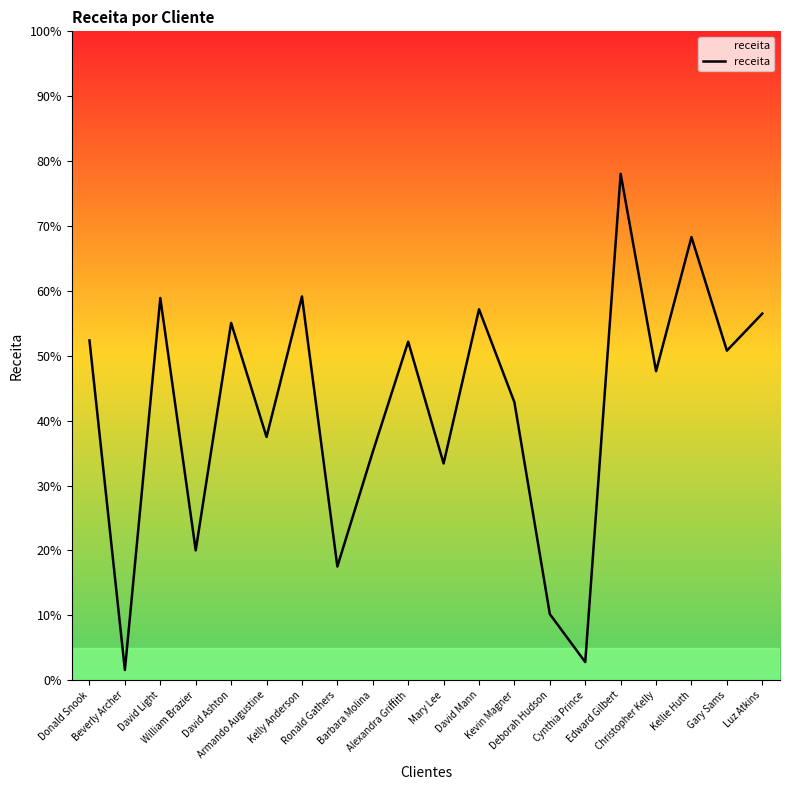

Does the chart display data point markers on the line(s)?

No